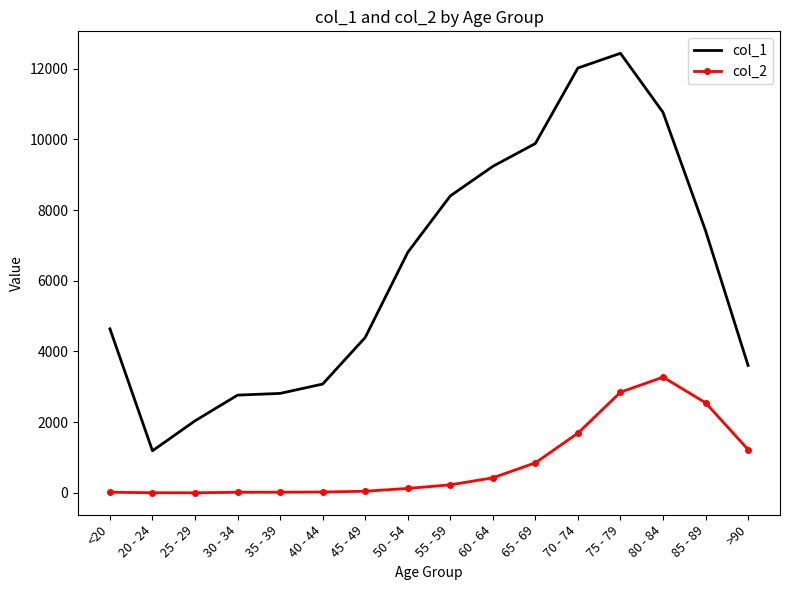

Is it true that col_1 equals 3374 at 50 - 54?

False